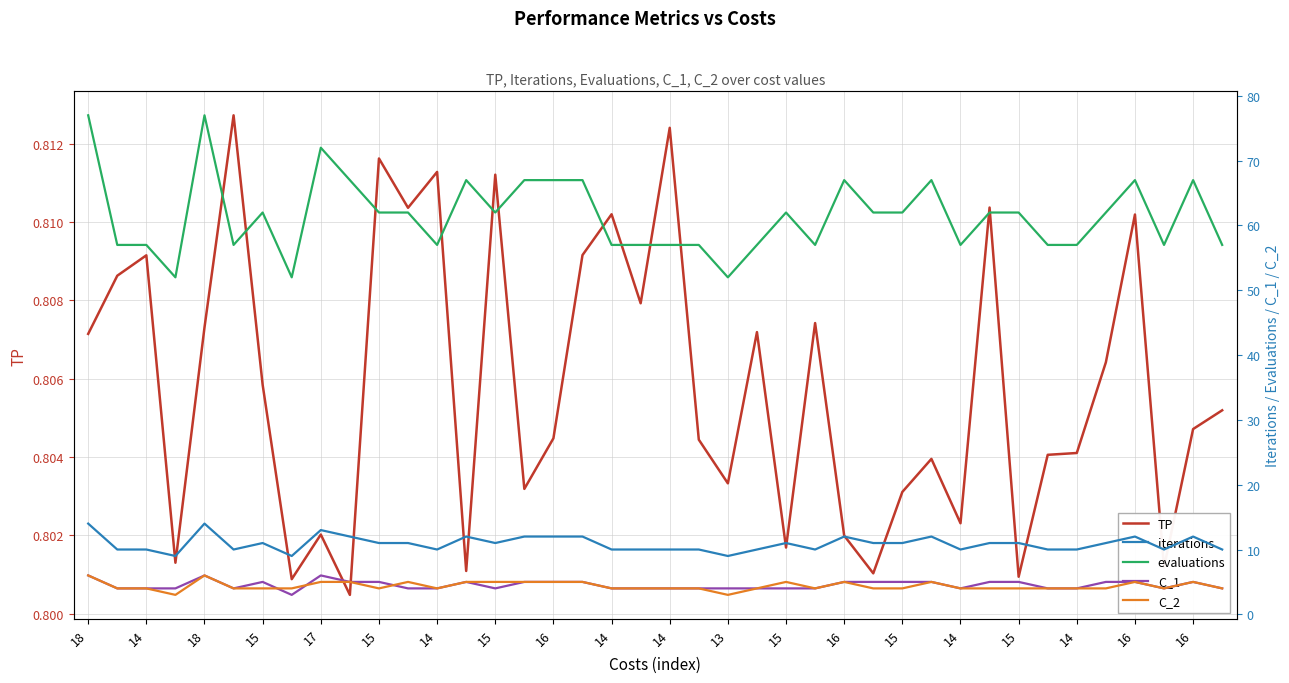

What is the difference between the highest and lowest values at 15?

51.2